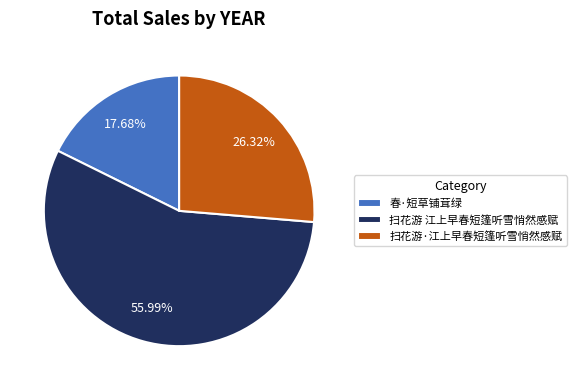

To the nearest percent, what portion does 扫花游·江上早春短篷听雪悄然感赋 represent?

26%